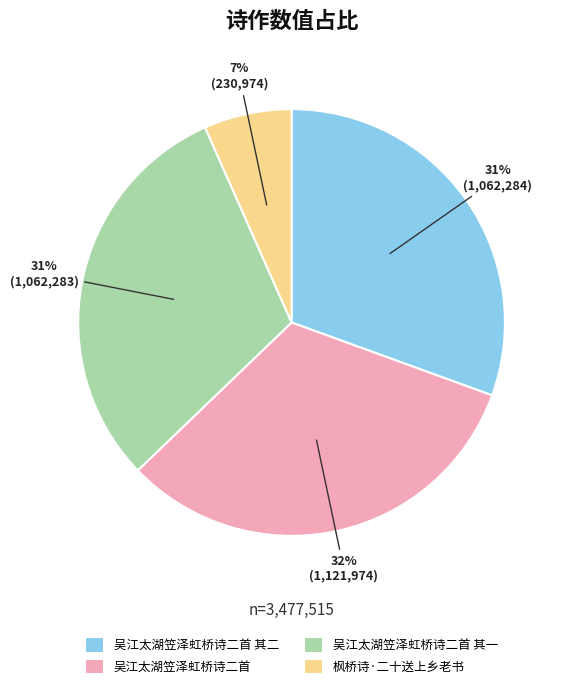

Does any single category account for the majority?

No